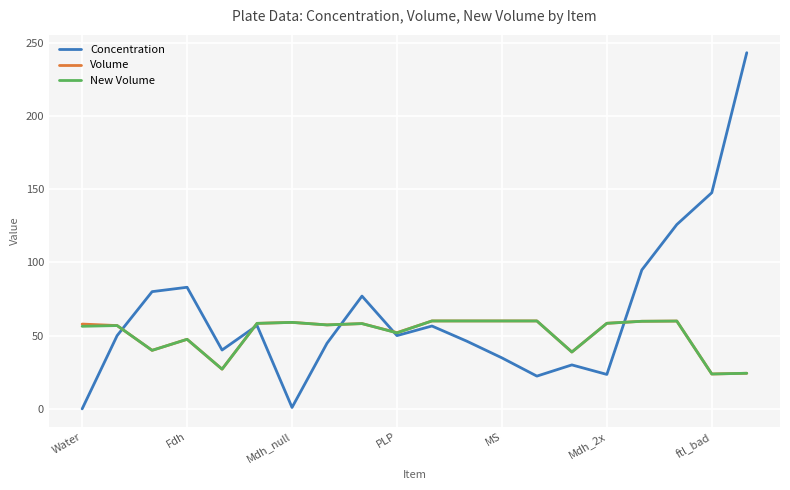

What is the greatest value displayed?

243.1